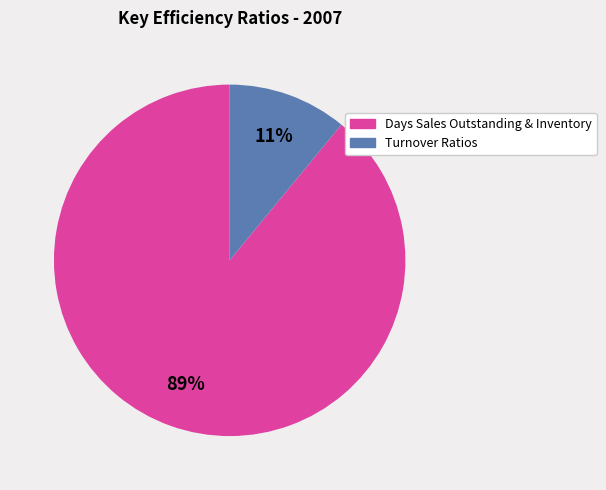

Does any single category account for the majority?

Yes